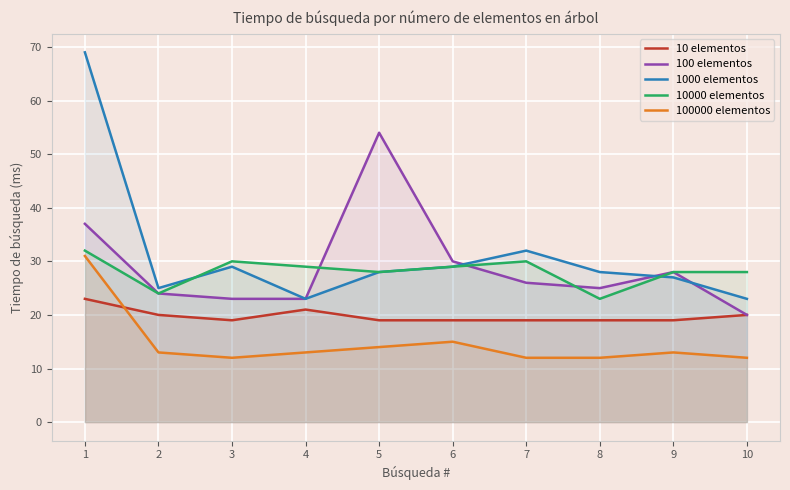

How many values in the 100000 elementos series are below 13?

4